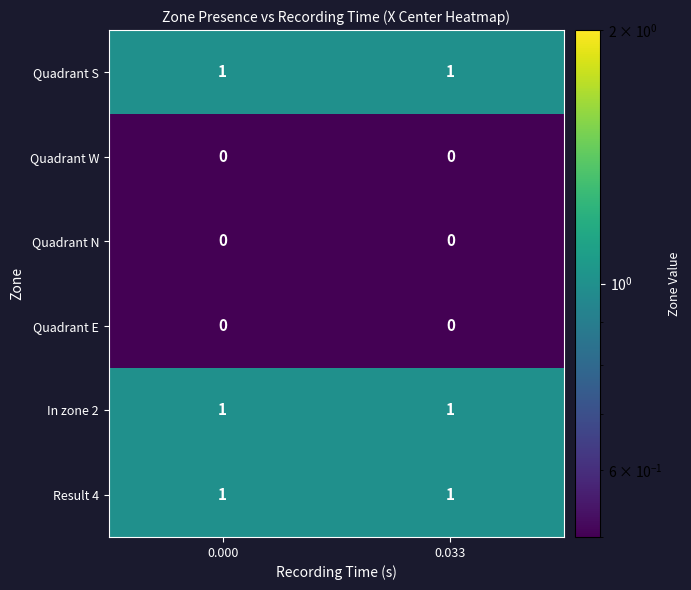

True or false: Quadrant W has a value of 0 at 0.033.

True